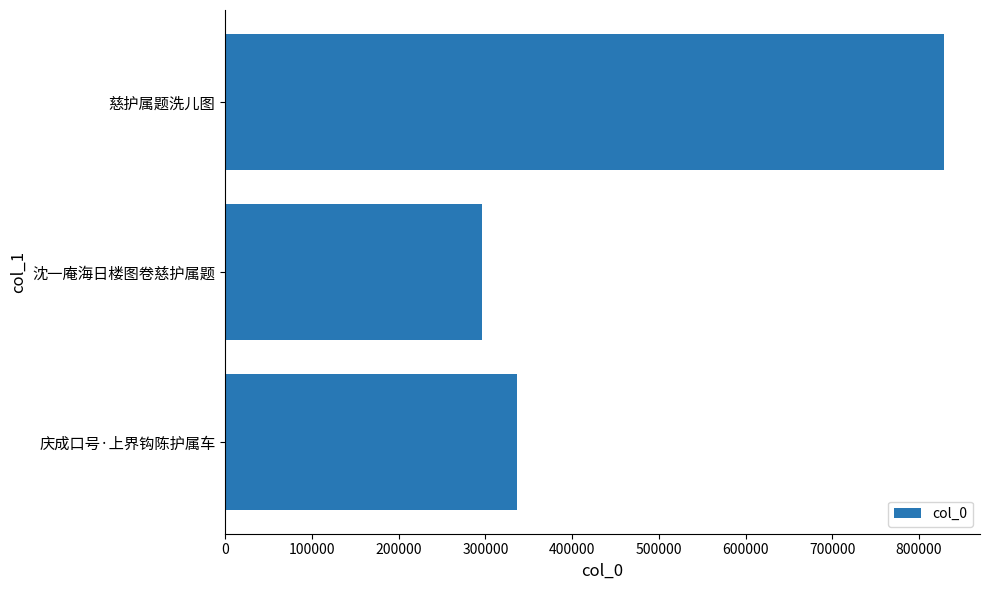

Which has a higher value, 庆成口号·上界钩陈护属车 or 沈一庵海日楼图卷慈护属题?

庆成口号·上界钩陈护属车